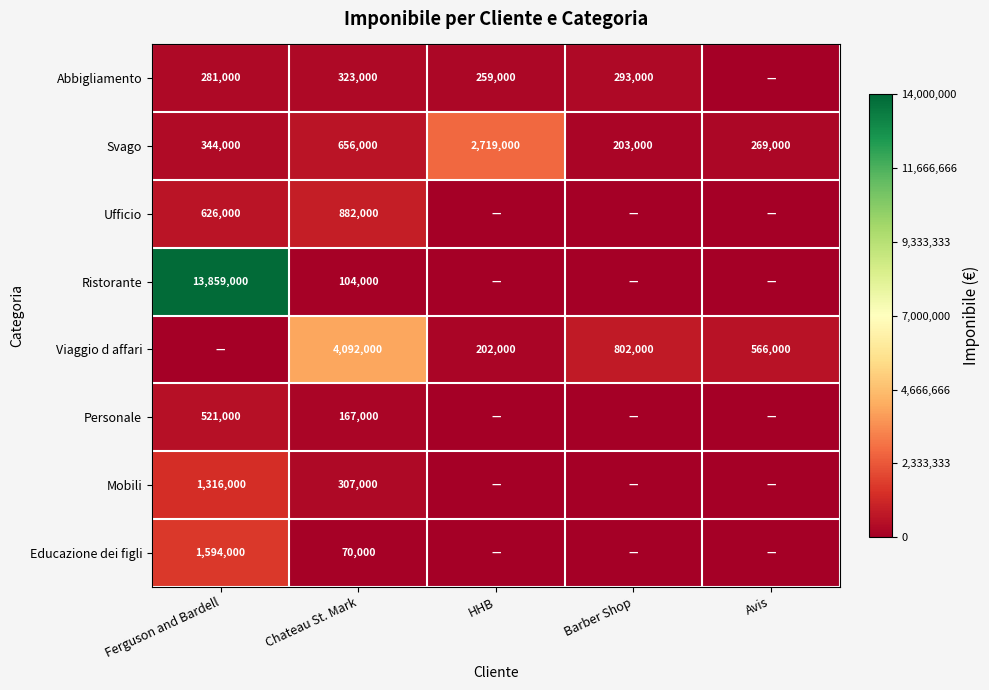

The value of Viaggio d affari at HHB is 289315. True or false?

False